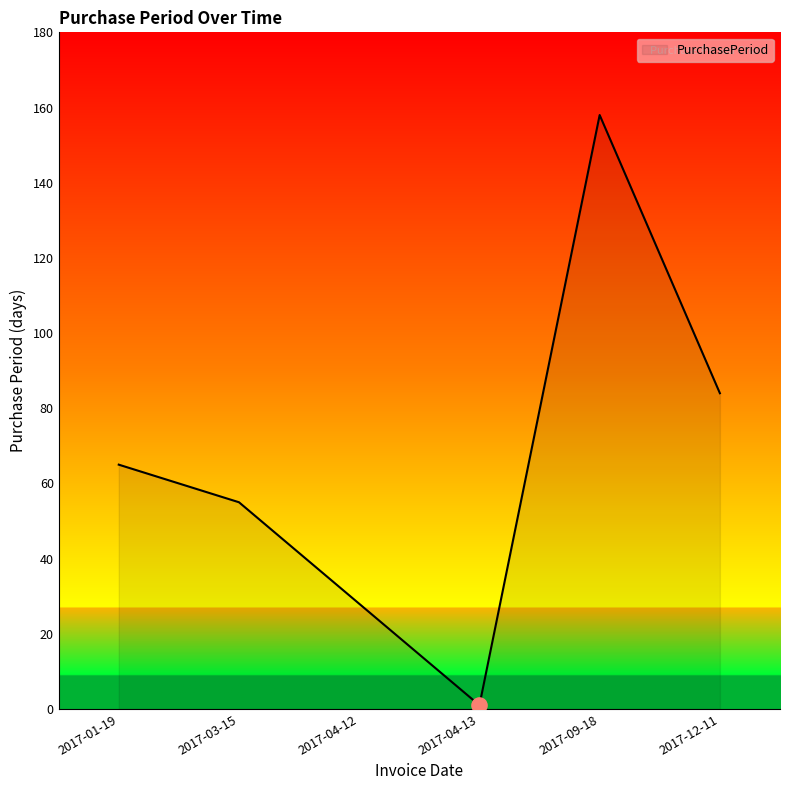

Which has a higher value, 2017-03-15 or 2017-04-13?

2017-03-15